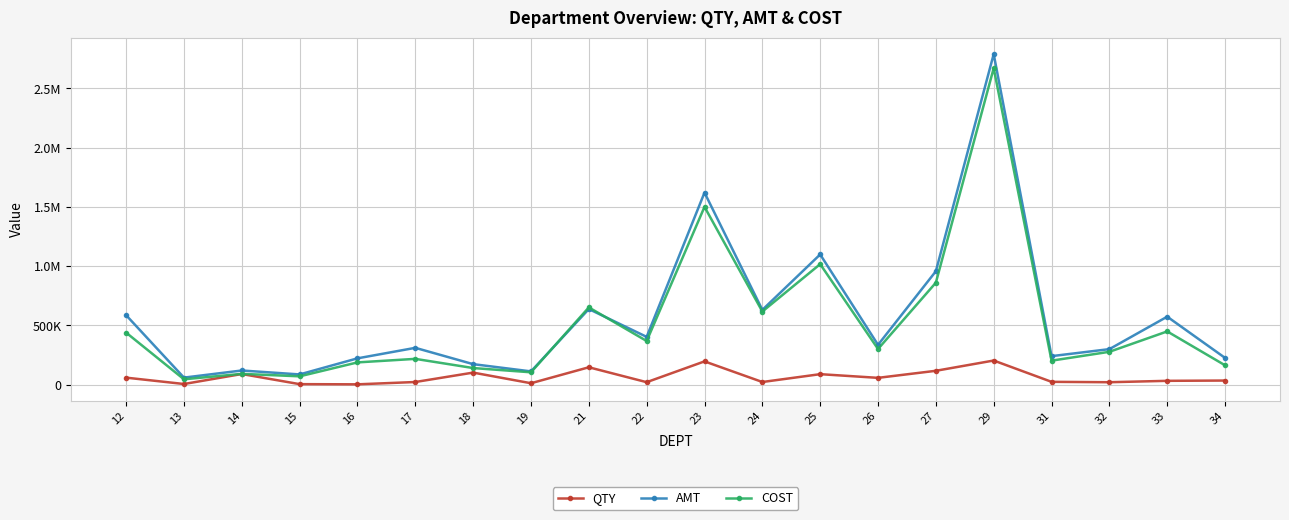

At which category is the sum across all series the highest?

29